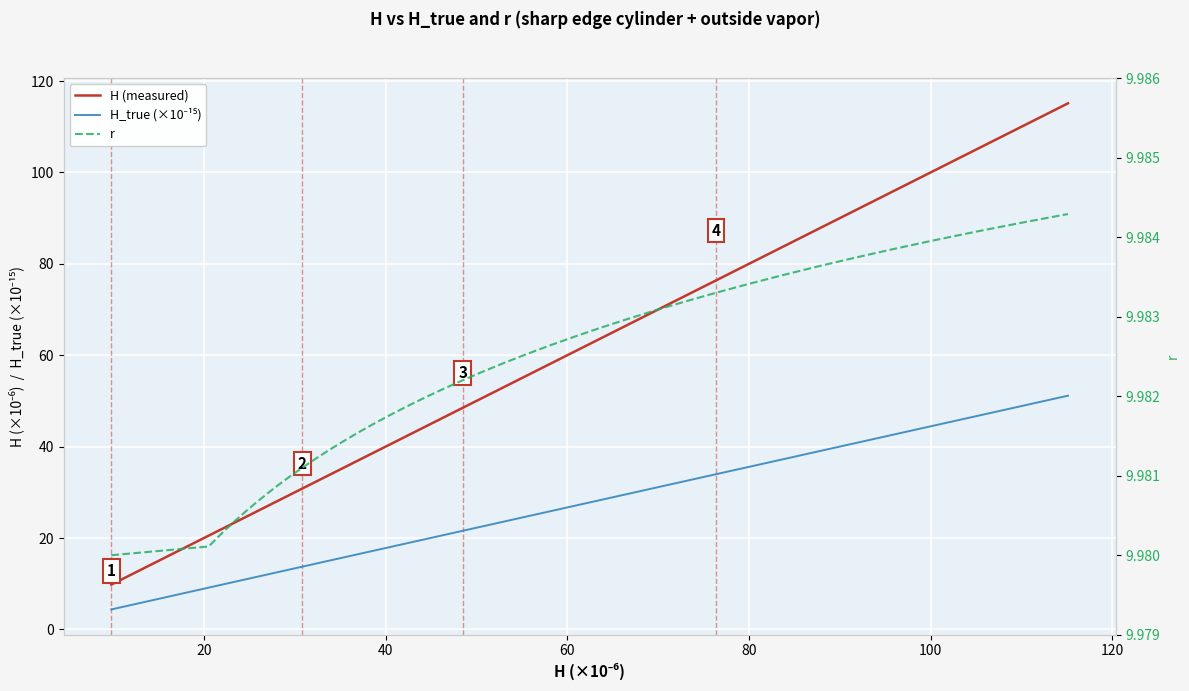

What is the difference between the maximum and minimum values in the H_true (×10⁻¹⁵) series?

46.8